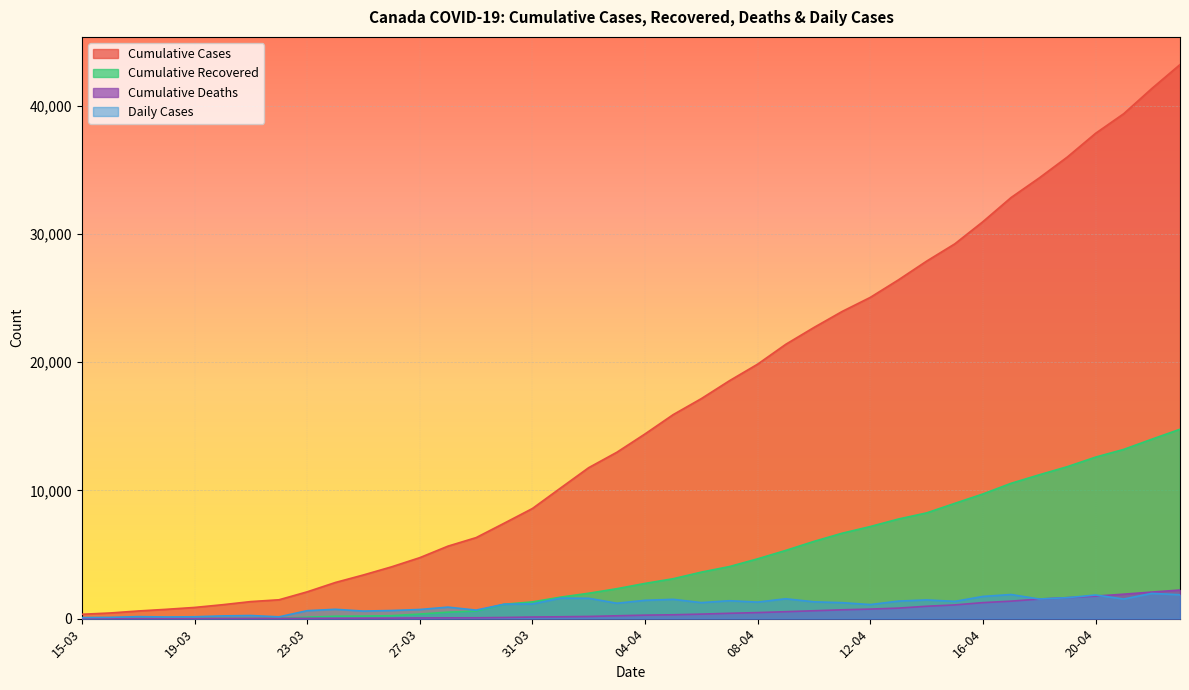

Is it true that cumulative_recovered equals 186 at 24-03?

True